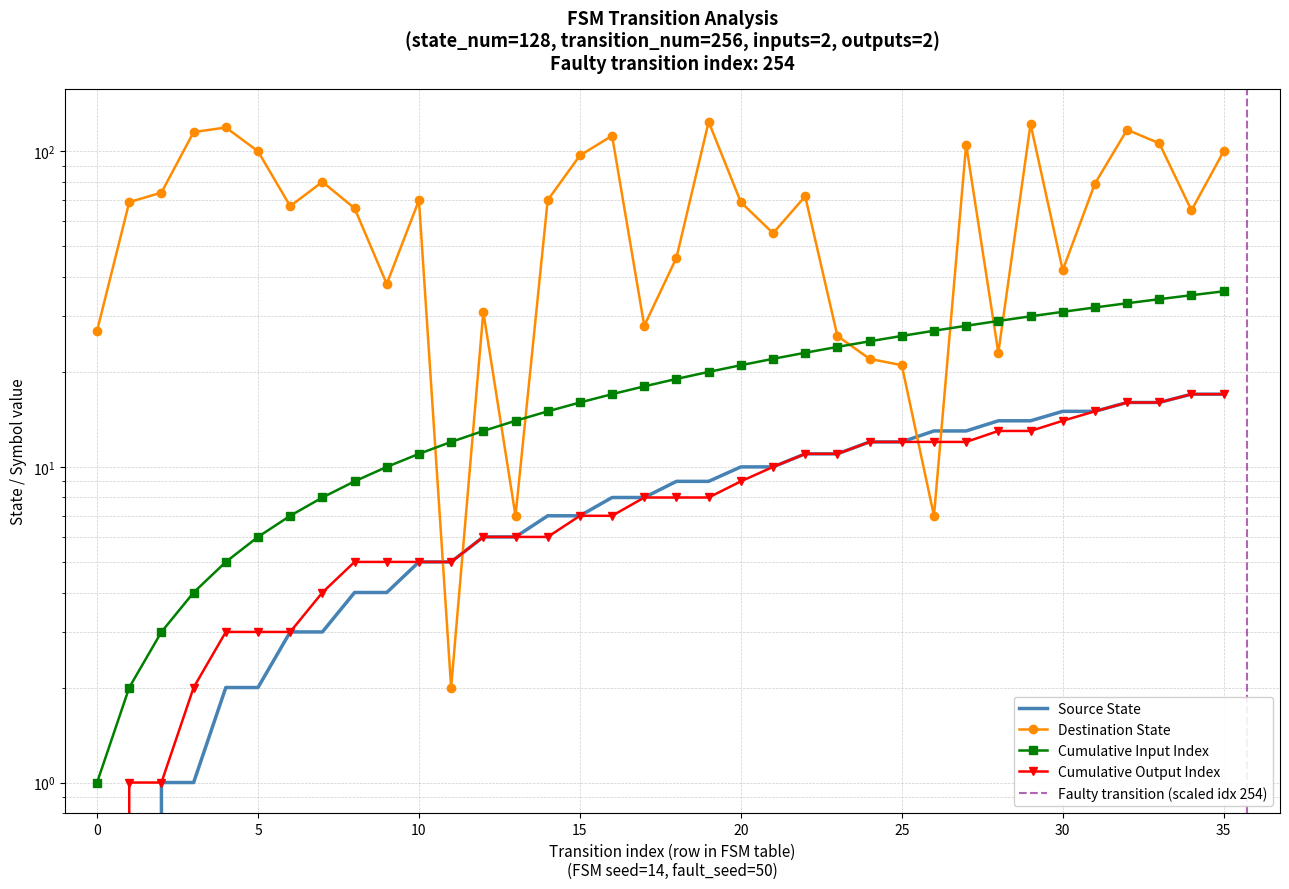

Reading right to left, extract all data points from this chart.

source_state: 17	17	16	16	15	15	14	14	13	13	12	12	11	11	10	10	9	9	8	8	7	7	6	6	5	5	4	4	3	3	2	2	1	1	0	0
destination_state: 100	65	106	117	79	42	122	23	105	7	21	22	26	72	55	69	124	46	28	112	97	70	7	31	2	70	38	66	80	67	100	119	115	74	69	27
input_num_cumsum: 36	35	34	33	32	31	30	29	28	27	26	25	24	23	22	21	20	19	18	17	16	15	14	13	12	11	10	9	8	7	6	5	4	3	2	1
output_num_cumsum: 17	17	16	16	15	14	13	13	12	12	12	12	11	11	10	9	8	8	8	7	7	6	6	6	5	5	5	5	4	3	3	3	2	1	1	0